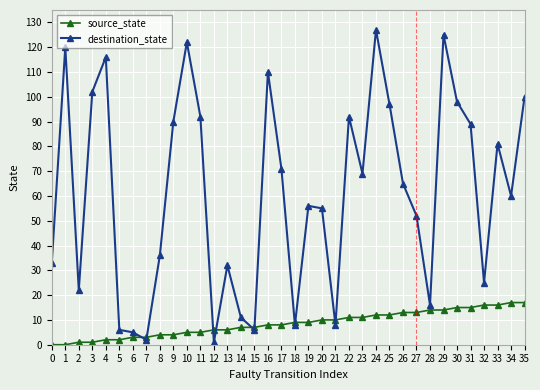

The destination_state series shows 23 at 28. True or false?

False